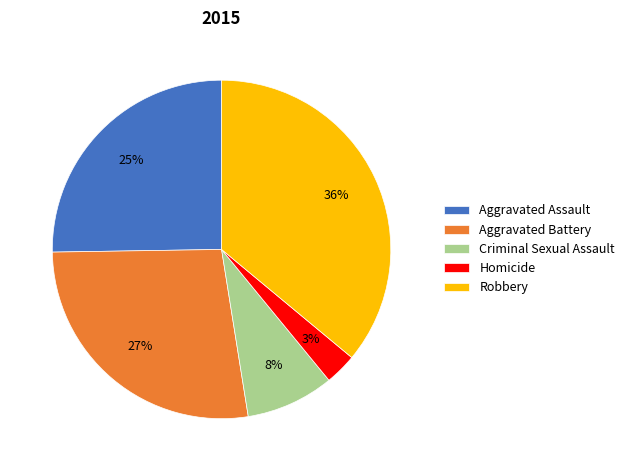

Does Homicide represent more than half of the total?

No